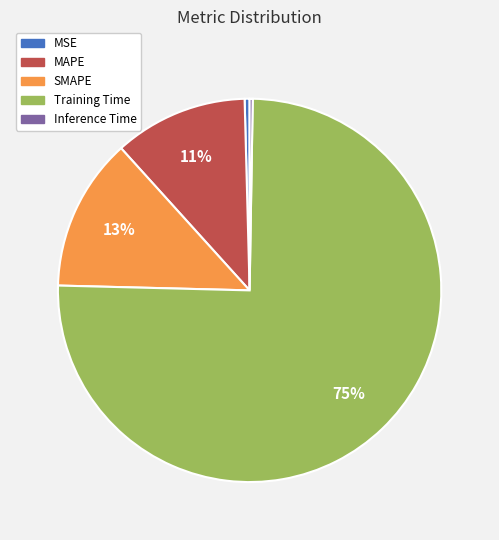

Is there a majority slice in this chart?

Yes